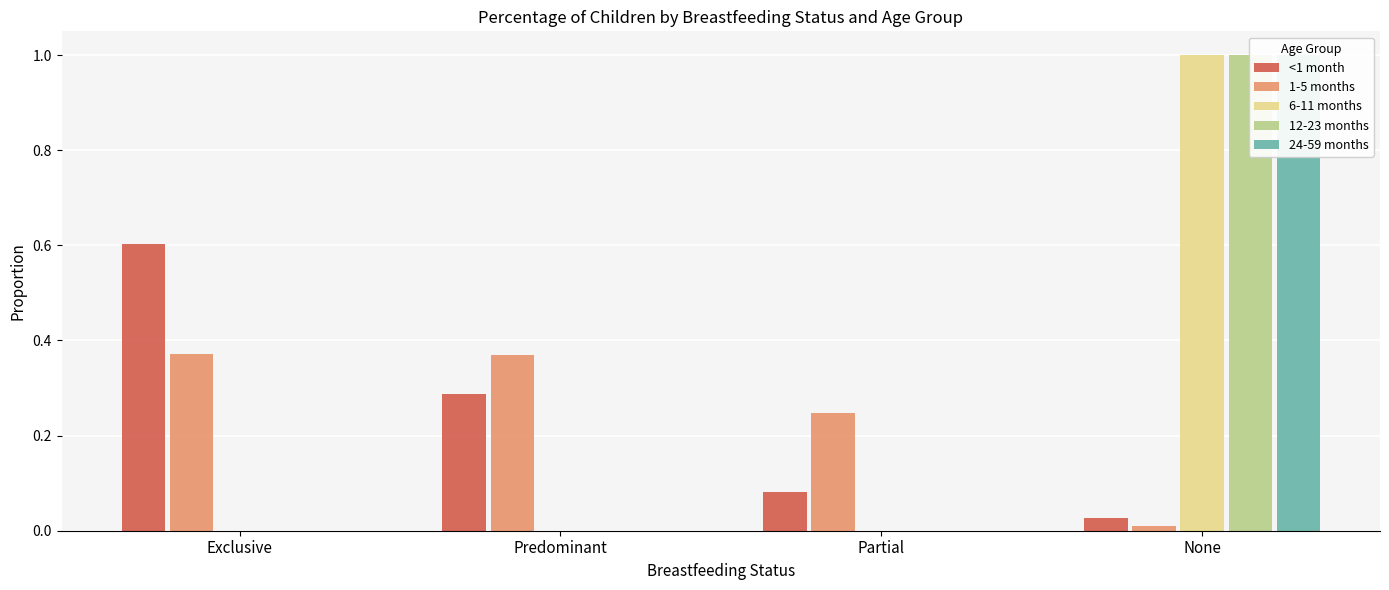

Which category has the lowest value across all series?

Exclusive